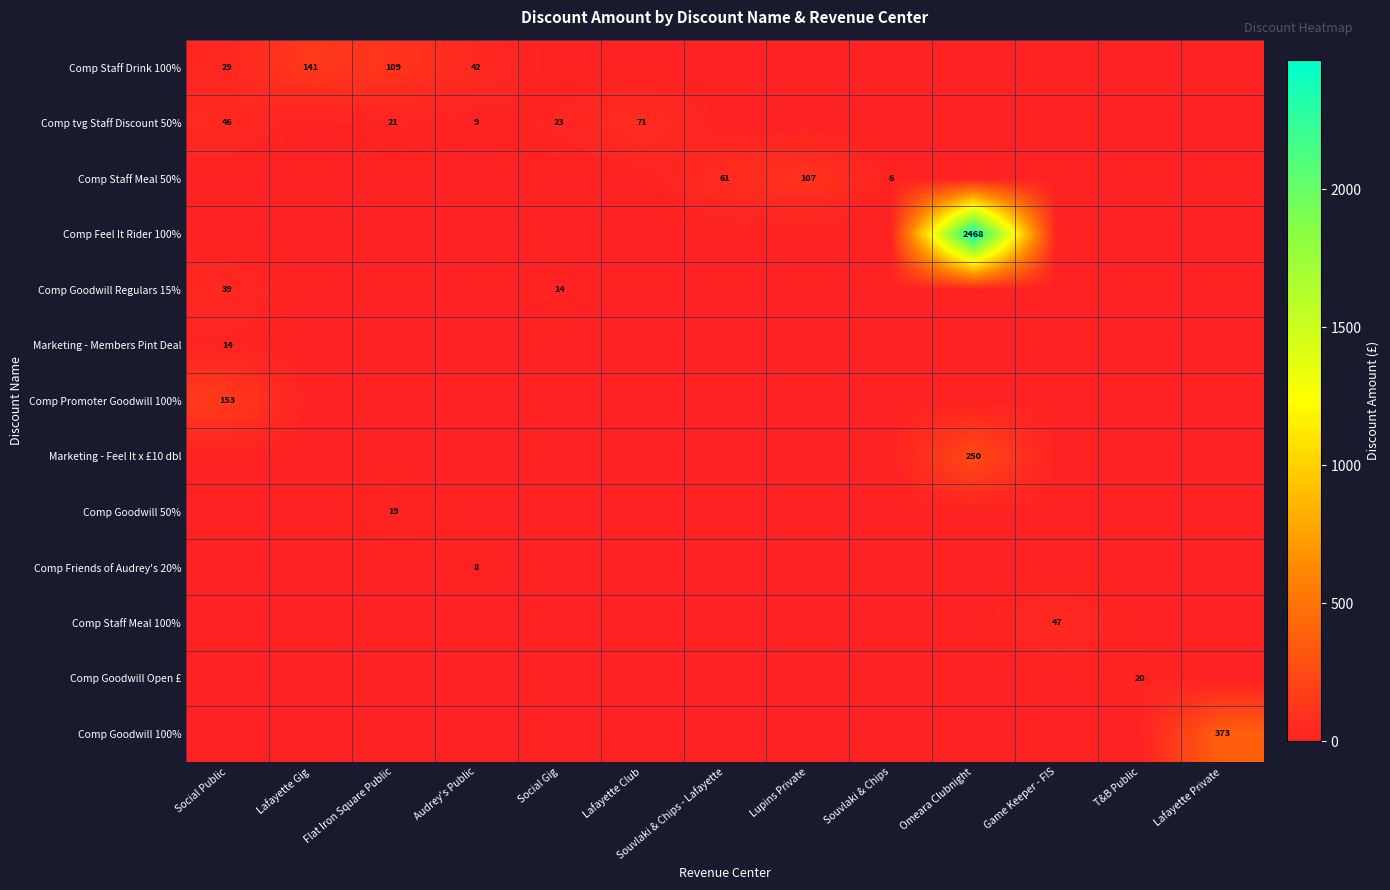

True or false: Comp Goodwill Regulars 15% has a value of 13.5 at Social Gig.

True